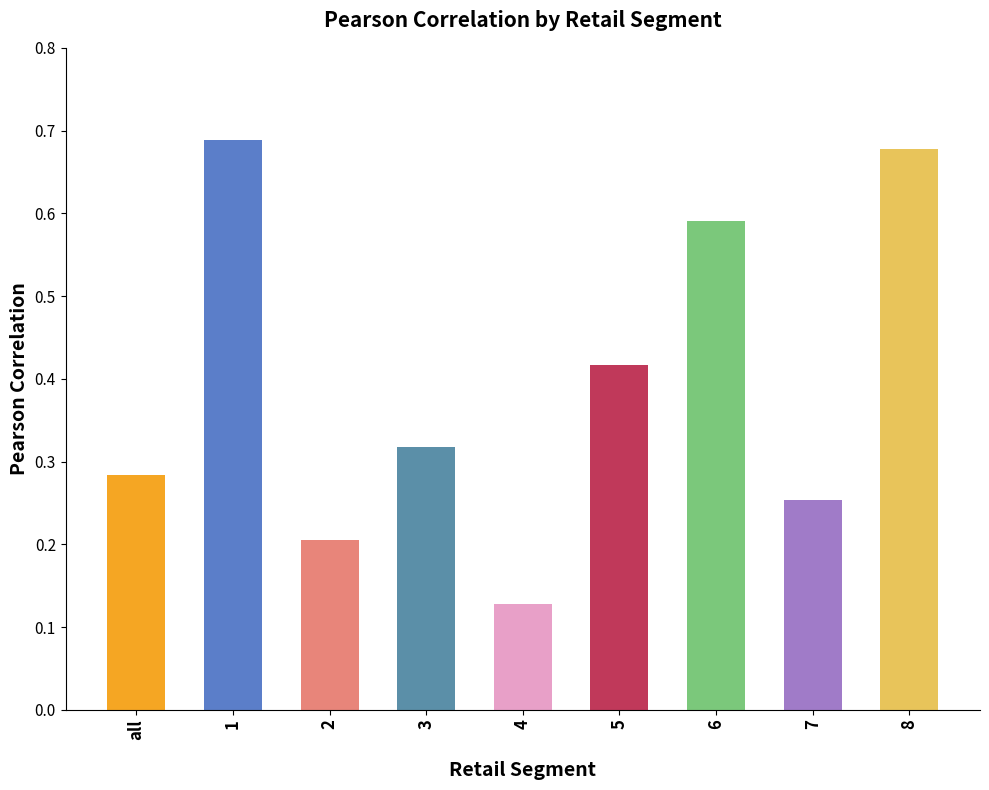

Is it true that the value at 5 is 0.2?

False